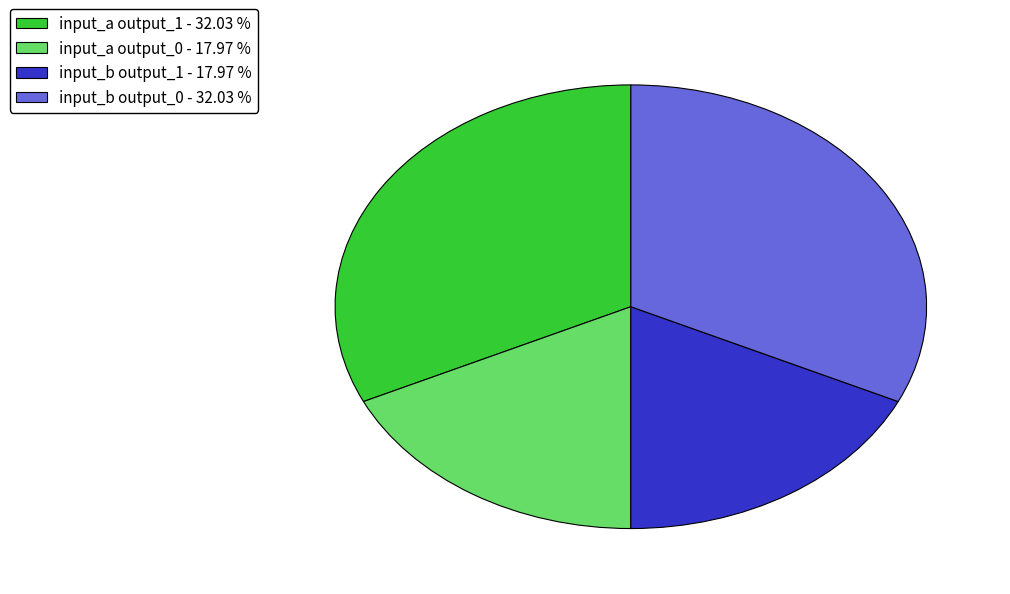

Which has a higher value, input_b output_1 - 17.97 % or input_b output_0 - 32.03 %?

input_b output_0 - 32.03 %